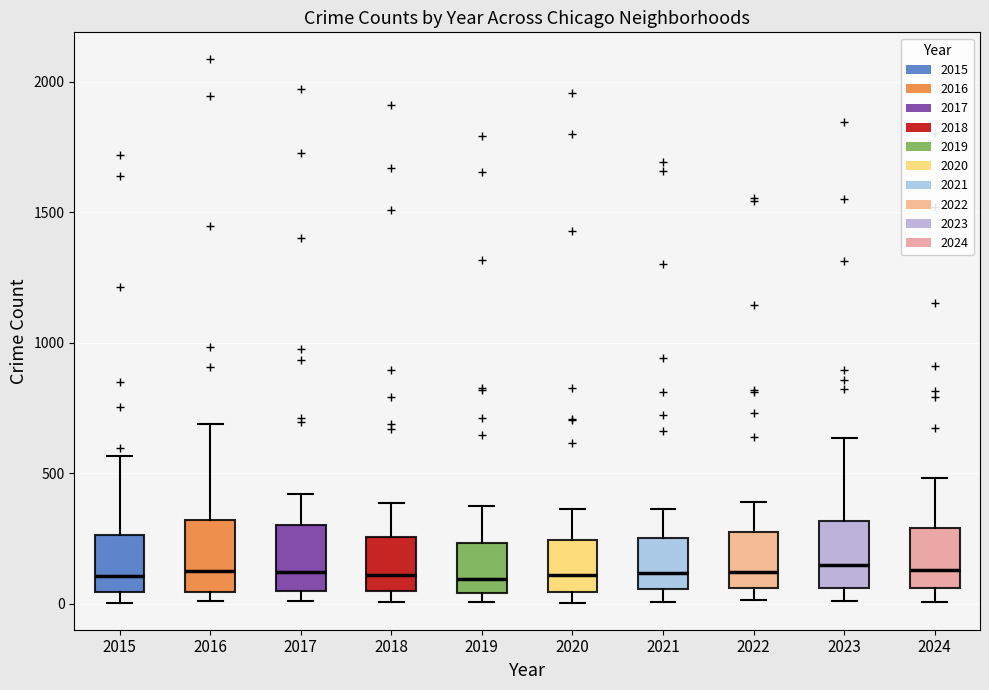

Reading left to right, read every box against the y-axis: the position of its median line, the range the box covers, and the ends of its whiskers. The values are not printed on the chart, so give them approximately, as read against the axis.

2015: median 100, box 50 to 250, whiskers 0 to 550
2016: median 150, box 50 to 300, whiskers 0 to 700
2017: median 100, box 50 to 300, whiskers 0 to 400
2018: median 100, box 50 to 250, whiskers 0 to 400
2019: median 100, box 50 to 250, whiskers 0 to 400
2020: median 100, box 50 to 250, whiskers 0 to 350
2021: median 100, box 50 to 250, whiskers 0 to 350
2022: median 100, box 50 to 250, whiskers 0 to 400
2023: median 150, box 50 to 300, whiskers 0 to 650
2024: median 150, box 50 to 300, whiskers 0 to 500